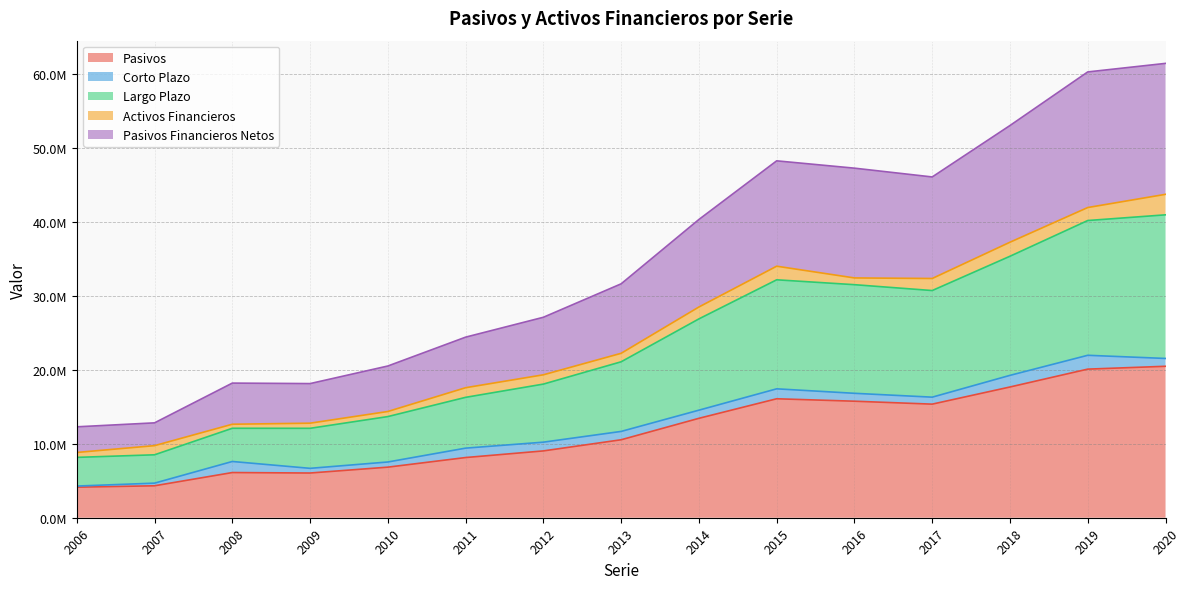

Where is the first local maximum for Largo Plazo?

2015